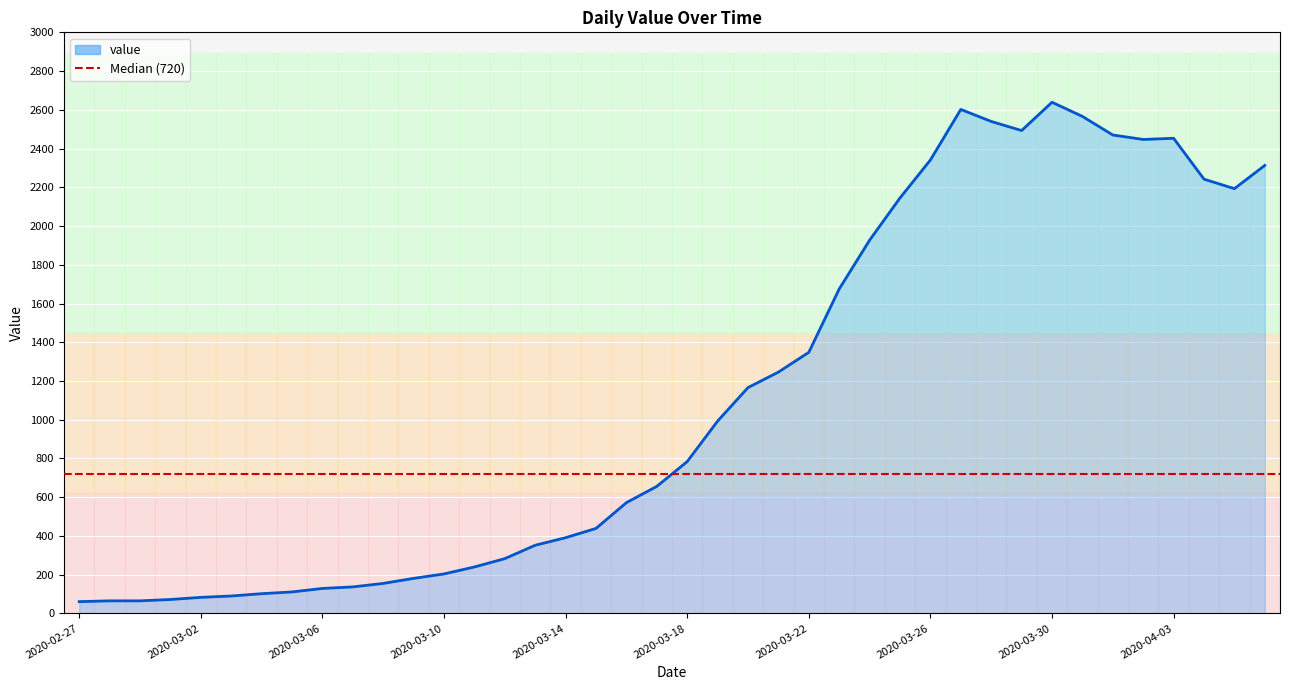

Reading left to right, extract all data points from this chart.

2020-02-27=61	2020-02-28=65	2020-02-29=65	2020-03-01=72	2020-03-02=83	2020-03-03=90	2020-03-04=102	2020-03-05=111	2020-03-06=129	2020-03-07=137	2020-03-08=155	2020-03-09=181	2020-03-10=204	2020-03-11=240	2020-03-12=283	2020-03-13=352	2020-03-14=391	2020-03-15=439	2020-03-16=572	2020-03-17=656	2020-03-18=784	2020-03-19=993	2020-03-20=1166	2020-03-21=1246	2020-03-22=1348	2020-03-23=1675	2020-03-24=1927	2020-03-25=2145	2020-03-26=2341	2020-03-27=2602	2020-03-28=2540	2020-03-29=2493	2020-03-30=2639	2020-03-31=2566	2020-04-01=2470	2020-04-02=2447	2020-04-03=2453	2020-04-04=2242	2020-04-05=2193	2020-04-06=2313